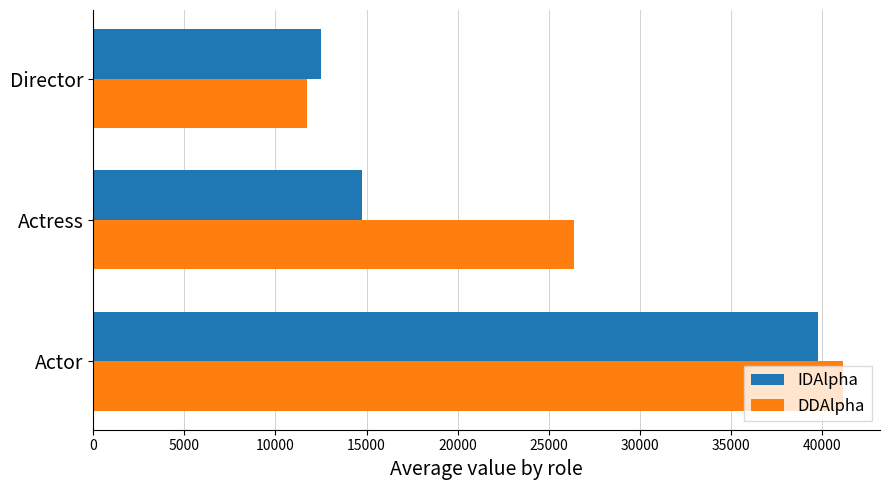

How many values in the IDAlpha series are below 14761?

1